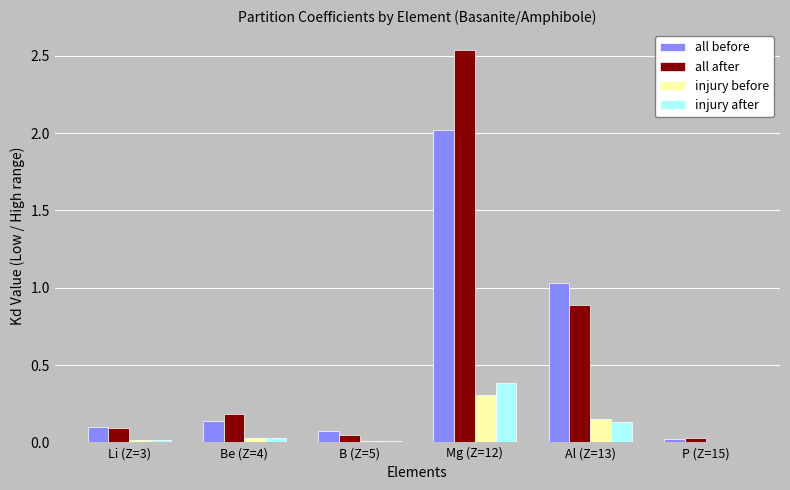

Is the value of all before at Al (Z=13) greater than the value of all after at P (Z=15)?

Yes